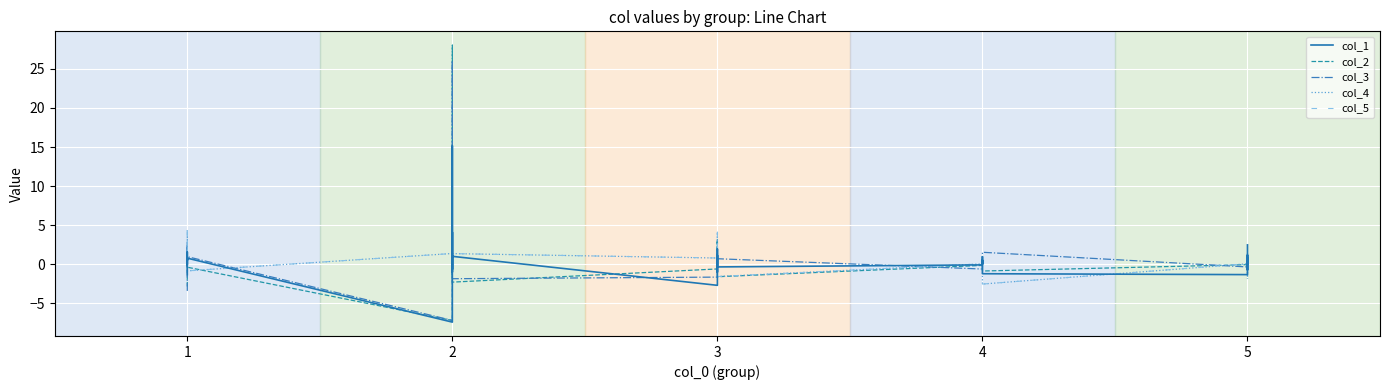

Reading left to right, list all the values displayed in this chart.

col_1: -1.3	1.6	-0.0	0.7	0.5	0.6	0.8	-7.4	4.1	-1.0	3.9	15.2	-0.6	1.0	-2.7	1.1	-1.0	1.4	1.9	0.4	-0.3	-0.1	0.5	0.1	0.3	0.1	1.0	-1.2	-1.3	1.2	0.1	0.8	0.7	-0.7	2.5
col_2: -2.8	2.1	-0.5	1.3	1.6	-0.1	-0.4	-7.2	5.1	-1.5	5.3	28.0	0.3	-2.3	-0.6	3.2	0.8	1.7	2.9	0.8	-1.6	-0.1	0.3	0.1	0.2	0.0	0.4	-0.9	-0.1	0.4	0.1	0.2	0.0	0.9	-1.9
col_3: -3.4	2.9	-0.4	1.5	2.1	0.3	1.0	-7.2	4.6	-1.2	5.1	26.0	-0.1	-1.9	-1.6	1.2	0.1	1.0	1.0	-0.9	0.7	-0.6	0.5	-0.0	0.4	0.1	-0.4	1.5	-0.3	0.5	0.0	0.3	0.1	0.6	0.8
col_4: 0.1	4.4	1.7	1.3	1.7	0.6	-0.8	1.4	10.0	7.3	3.3	11.1	-1.3	1.4	0.8	4.1	2.3	1.3	1.7	0.4	-1.6	0.1	0.7	0.4	0.3	0.1	0.3	-2.5	0.1	1.4	0.6	0.6	0.4	0.9	-1.8
col_5: 0.1	4.4	1.7	1.3	1.7	0.6	-0.8	1.4	10.0	7.3	3.3	11.1	-1.3	1.4	0.8	4.1	2.3	1.3	1.7	0.4	-1.6	0.1	0.7	0.4	0.3	0.1	0.3	-2.5	0.1	1.4	0.6	0.6	0.4	0.9	-1.8